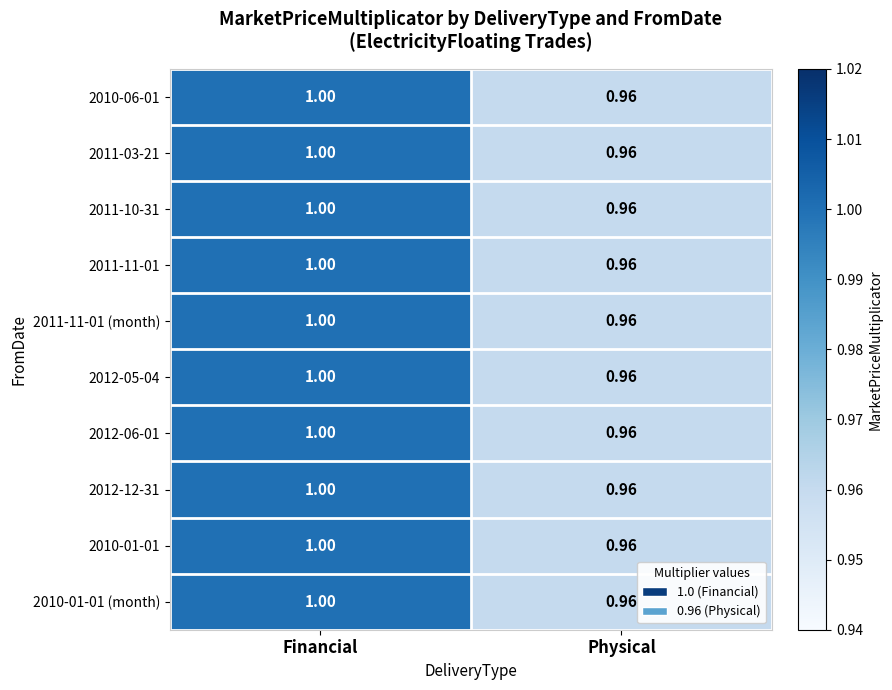

List the labels in order of 2010-06-01 value, largest first.

Financial, Physical